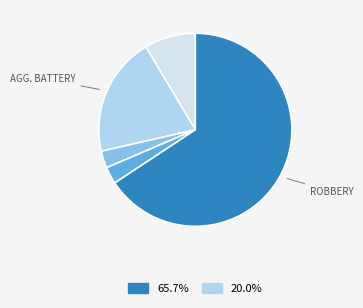

Does any single category account for the majority?

Yes